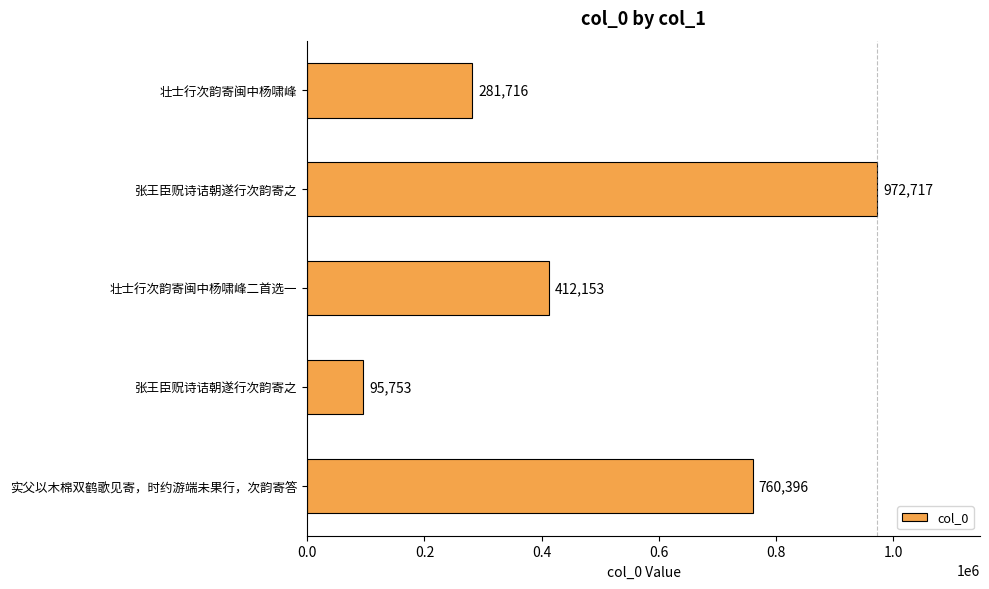

How many values are below 412153?

2